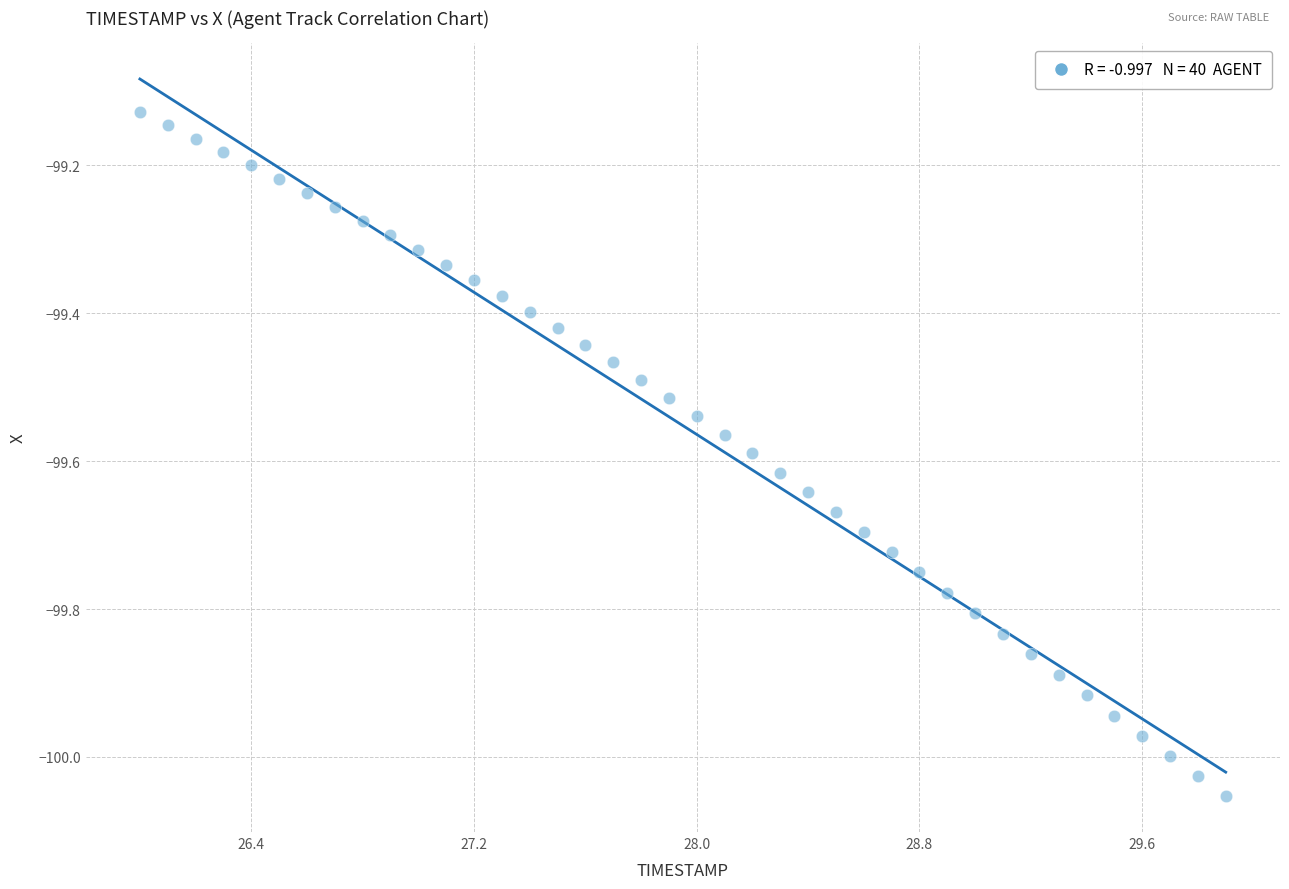

What is the range of X values (max minus min)?

3.9